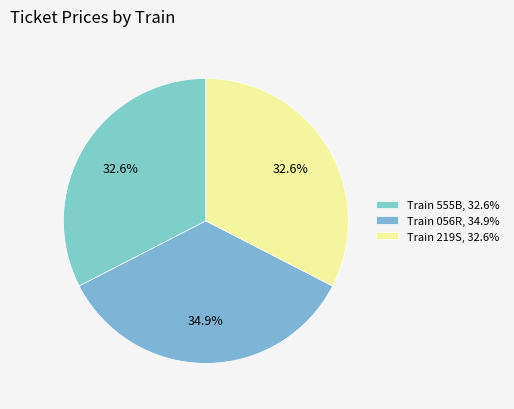

Approximately how many times larger is the value at Train 219S compared to Train 555B?

1.0